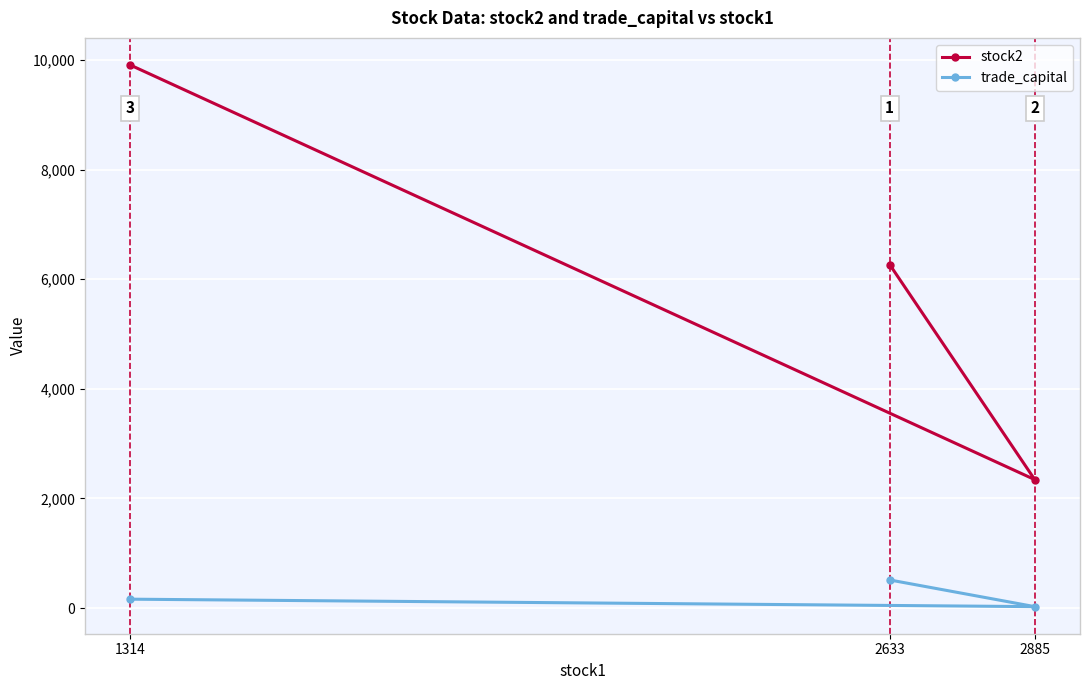

How many lines are shown in the chart?

2